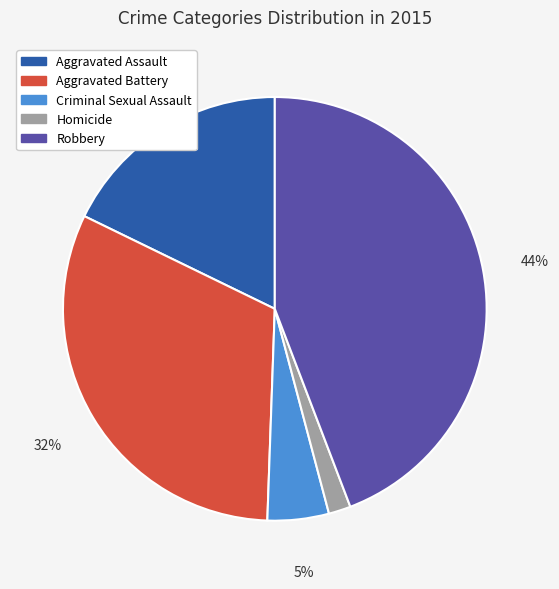

What percentage is the Robbery slice, to the nearest percent?

44%